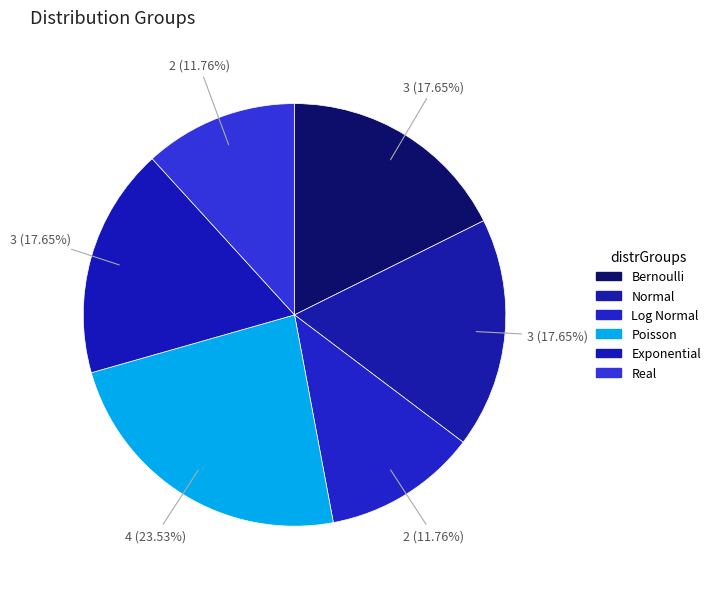

How many segments does this pie chart have?

6